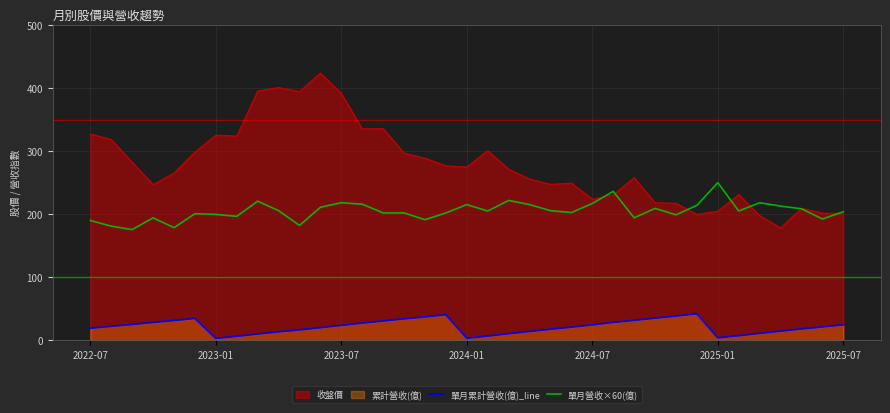

What is the difference between the maximum and minimum values in the 單月營收×60(億) series?

74.4